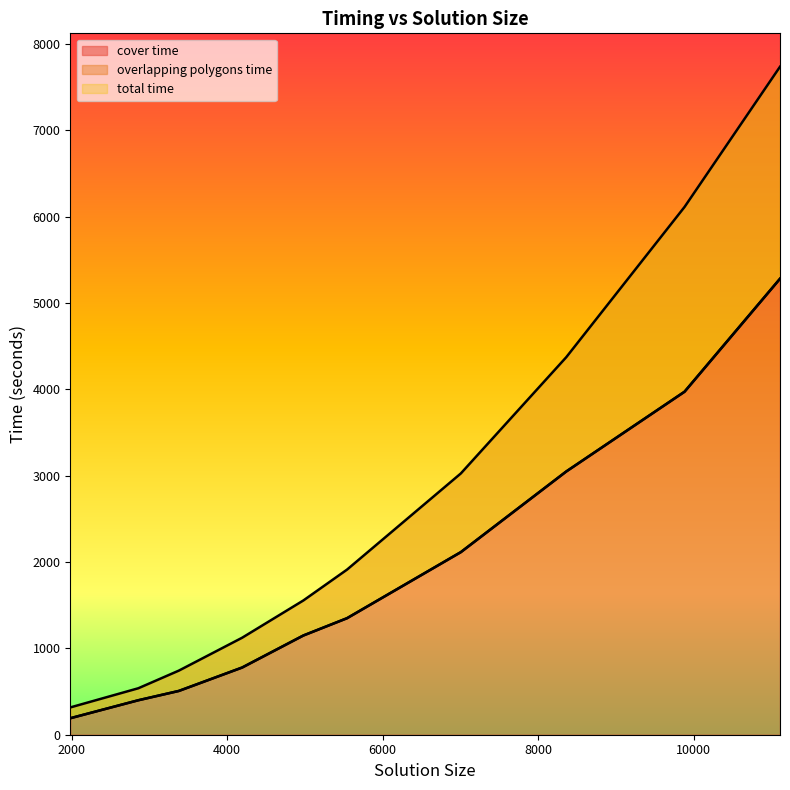

Between 8362 and 9884, which series saw the biggest shift?

overlapping_polygons_time